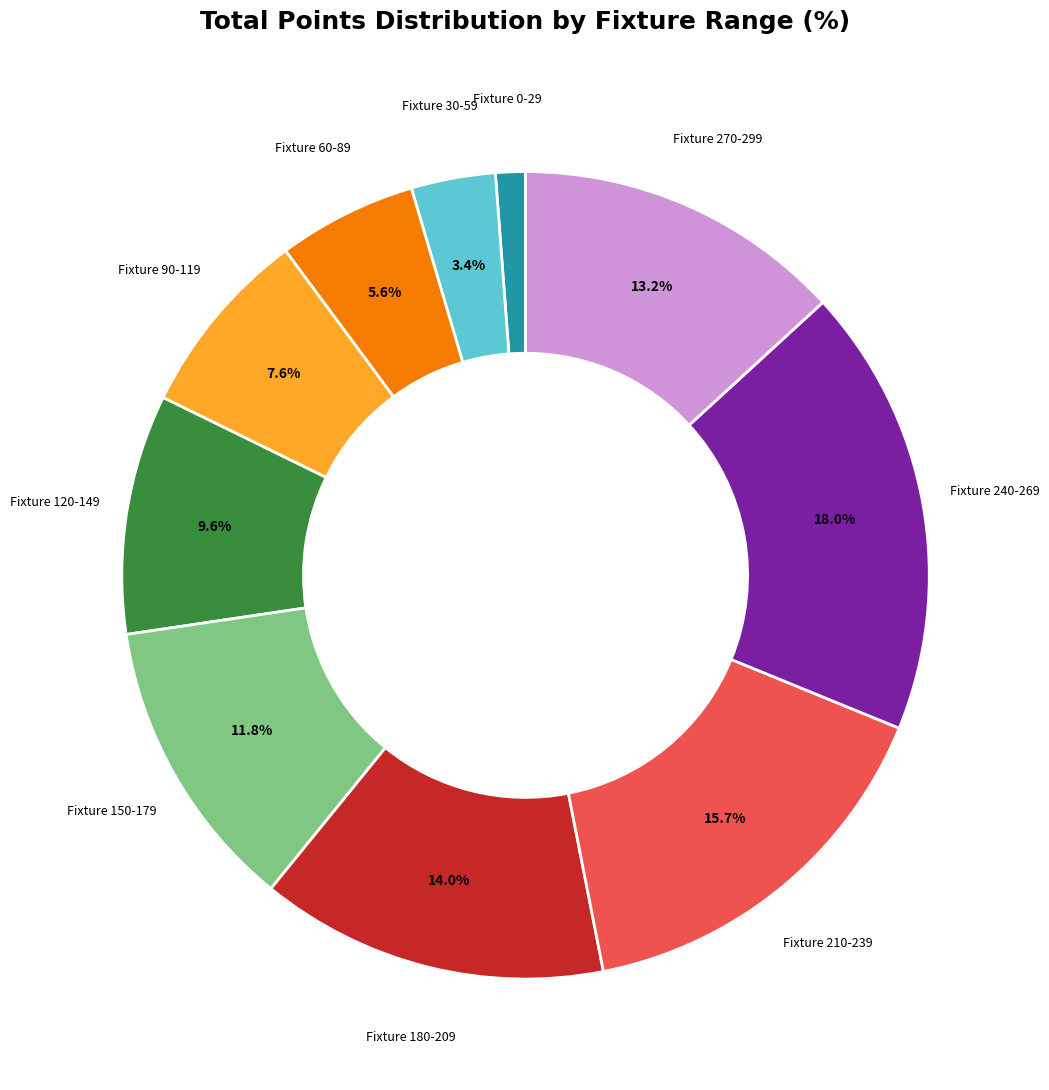

Is there any slice that represents more than half of the pie?

No